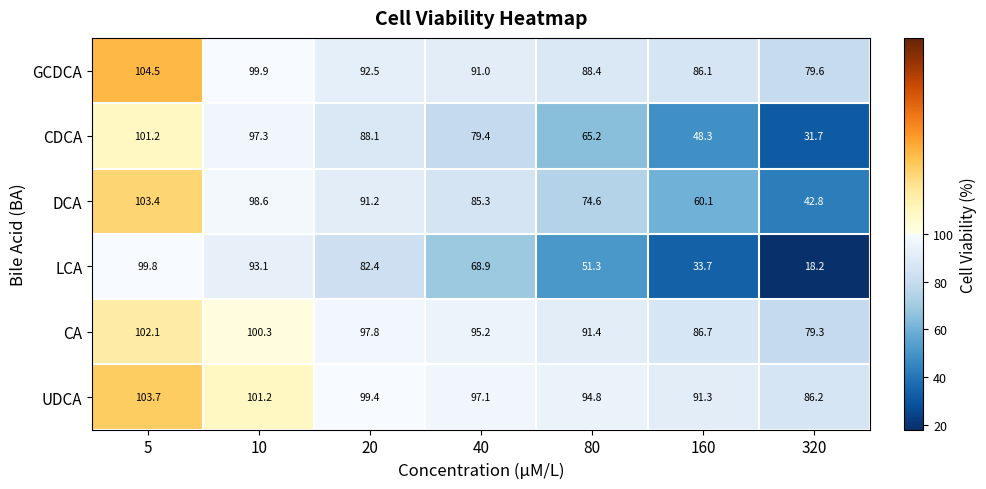

Which series has the widest spread of values?

LCA